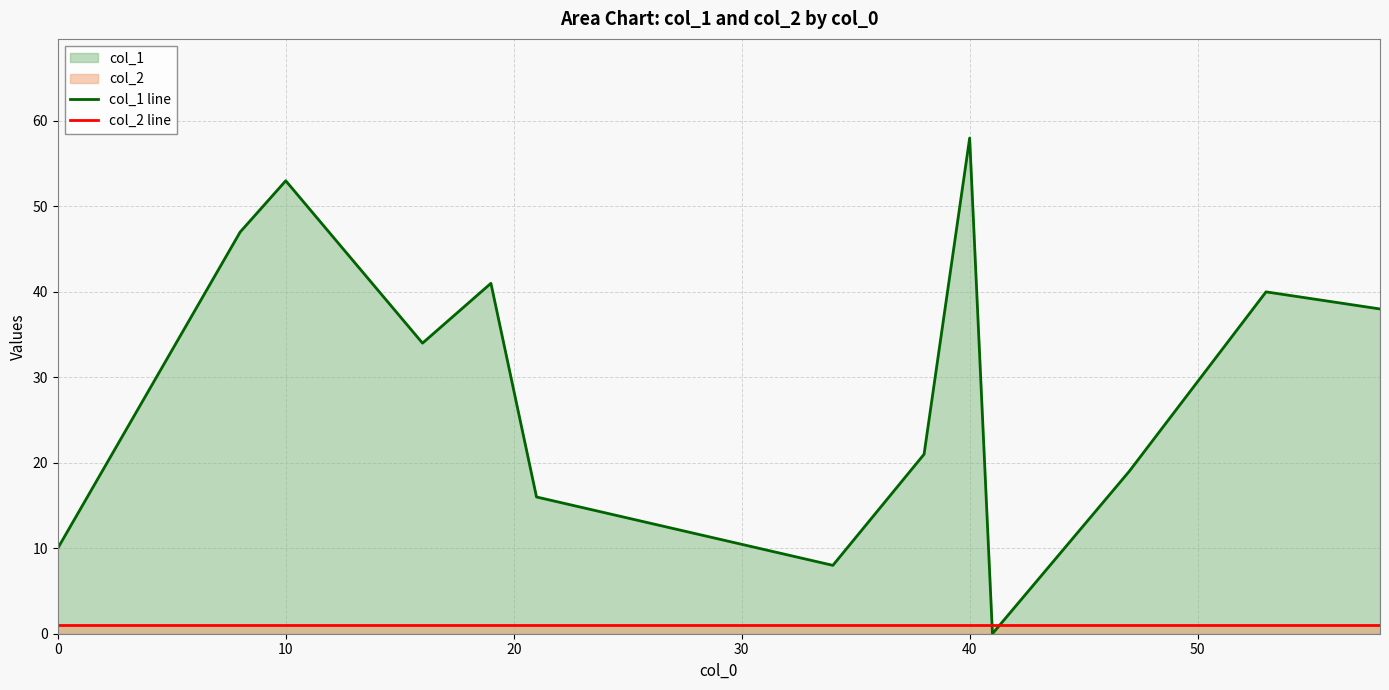

What is the average value of the col_2 line series?

1